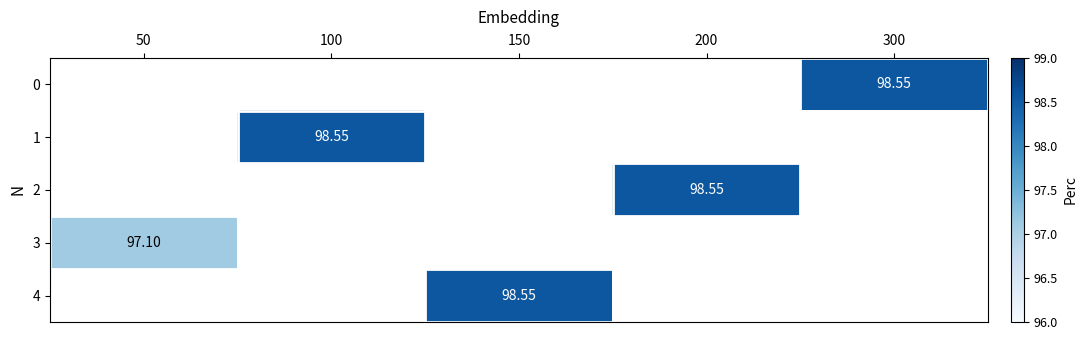

What is the maximum value shown in the chart?

98.5